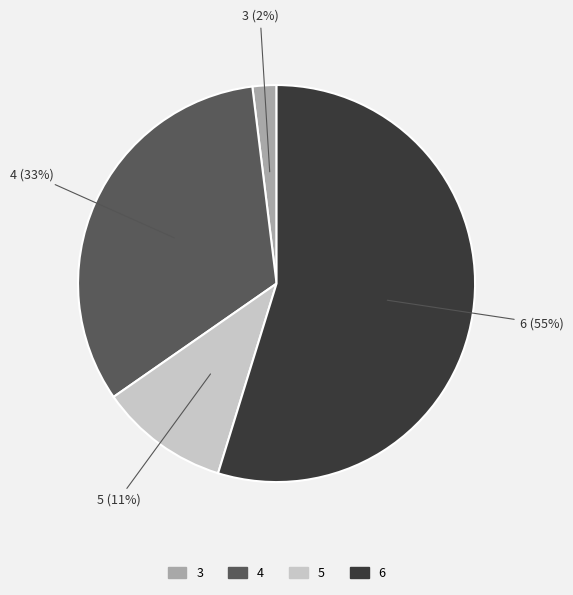

Rank the categories by value from highest to lowest.

6, 4, 5, 3